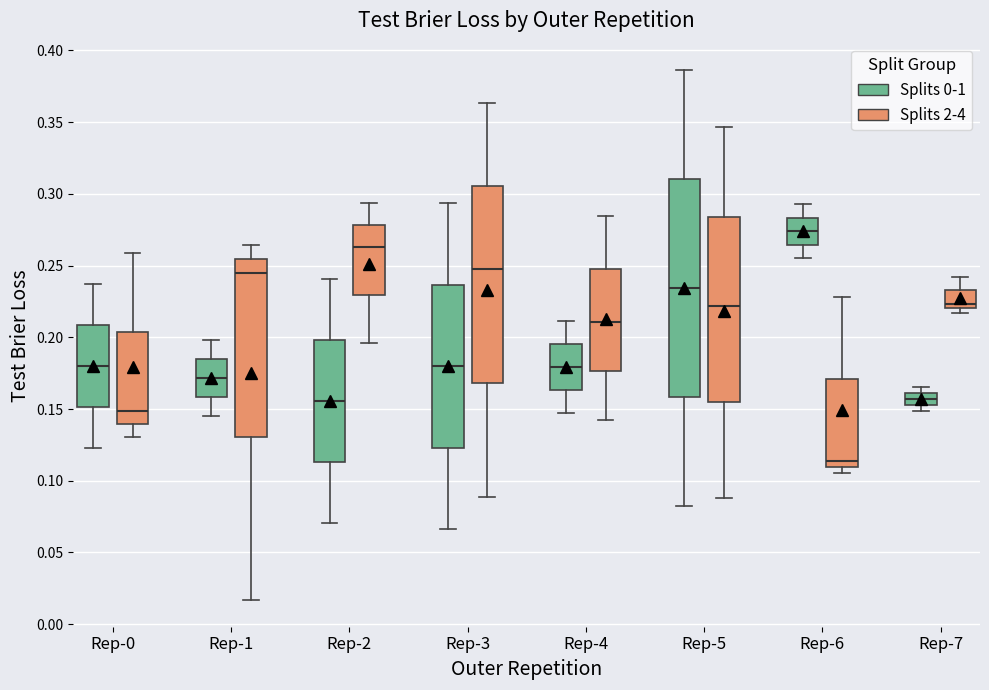

Reading left to right, transcribe this box plot: for each box, give where its median line is, the range the box spans, and where its two whiskers end, as read against the y-axis. The values are not printed on the chart, so give them approximately, as read against the axis.

Rep-0 (Splits 0-1): median 0.180, box 0.150 to 0.210, whiskers 0.125 to 0.235
Rep-0 (Splits 2-4): median 0.150, box 0.140 to 0.205, whiskers 0.130 to 0.260
Rep-1 (Splits 0-1): median 0.170, box 0.160 to 0.185, whiskers 0.145 to 0.200
Rep-1 (Splits 2-4): median 0.245, box 0.130 to 0.255, whiskers 0.015 to 0.265
Rep-2 (Splits 0-1): median 0.155, box 0.115 to 0.200, whiskers 0.070 to 0.240
Rep-2 (Splits 2-4): median 0.265, box 0.230 to 0.280, whiskers 0.195 to 0.295
Rep-3 (Splits 0-1): median 0.180, box 0.125 to 0.235, whiskers 0.065 to 0.295
Rep-3 (Splits 2-4): median 0.250, box 0.170 to 0.305, whiskers 0.090 to 0.365
Rep-4 (Splits 0-1): median 0.180, box 0.165 to 0.195, whiskers 0.145 to 0.210
Rep-4 (Splits 2-4): median 0.210, box 0.175 to 0.250, whiskers 0.140 to 0.285
Rep-5 (Splits 0-1): median 0.235, box 0.160 to 0.310, whiskers 0.080 to 0.385
Rep-5 (Splits 2-4): median 0.220, box 0.155 to 0.285, whiskers 0.090 to 0.345
Rep-6 (Splits 0-1): median 0.275, box 0.265 to 0.285, whiskers 0.255 to 0.295
Rep-6 (Splits 2-4): median 0.115, box 0.110 to 0.170, whiskers 0.105 to 0.230
Rep-7 (Splits 0-1): median 0.155 (inside the box), box 0.155 to 0.160, whiskers 0.150 to 0.165
Rep-7 (Splits 2-4): median 0.225, box 0.220 to 0.235, whiskers 0.215 to 0.240